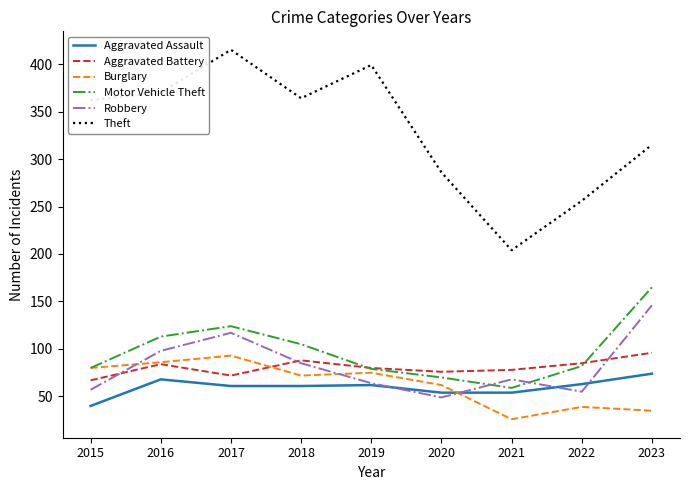

What is the difference between the highest and lowest values at 2021?

178